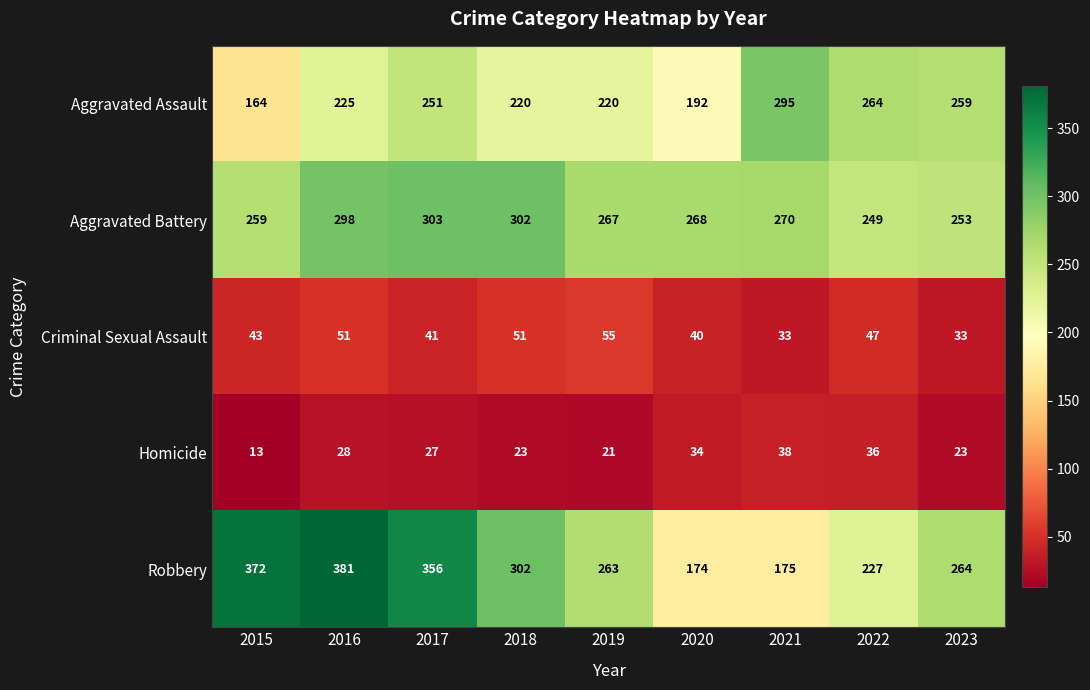

List the series in order of their peak value, highest first.

Robbery, Aggravated Battery, Aggravated Assault, Criminal Sexual Assault, Homicide